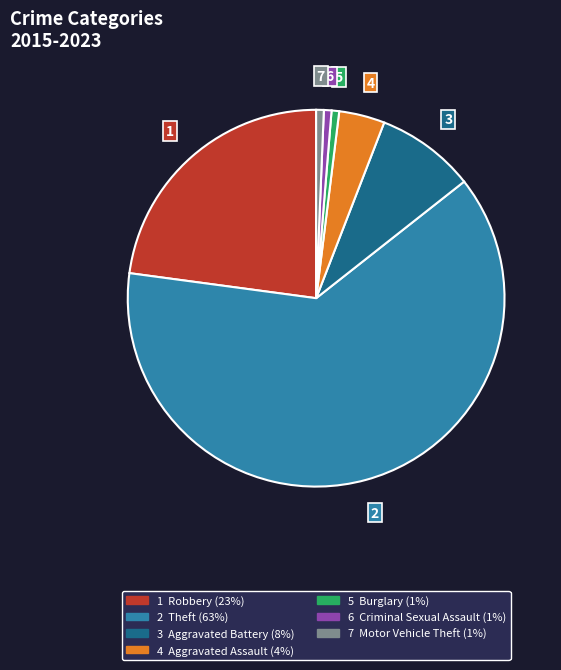

Is there a majority slice in this chart?

Yes